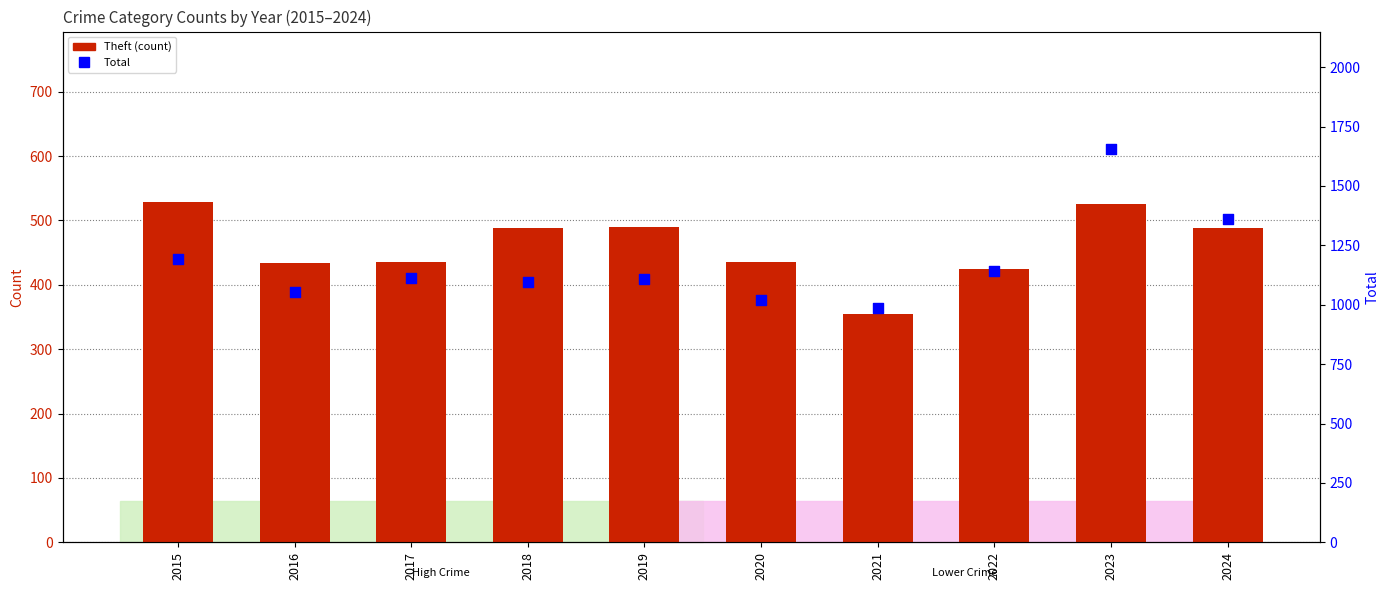

Is the value of Total at 2015 greater than the value of Theft at 2019?

Yes